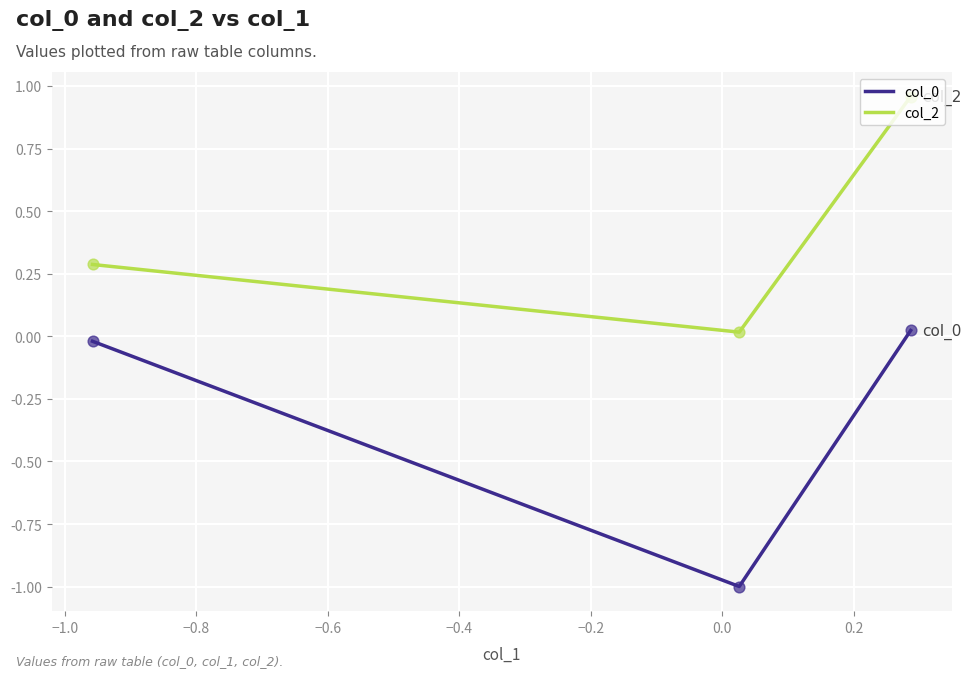

At how many categories does at least one series exceed 0?

3